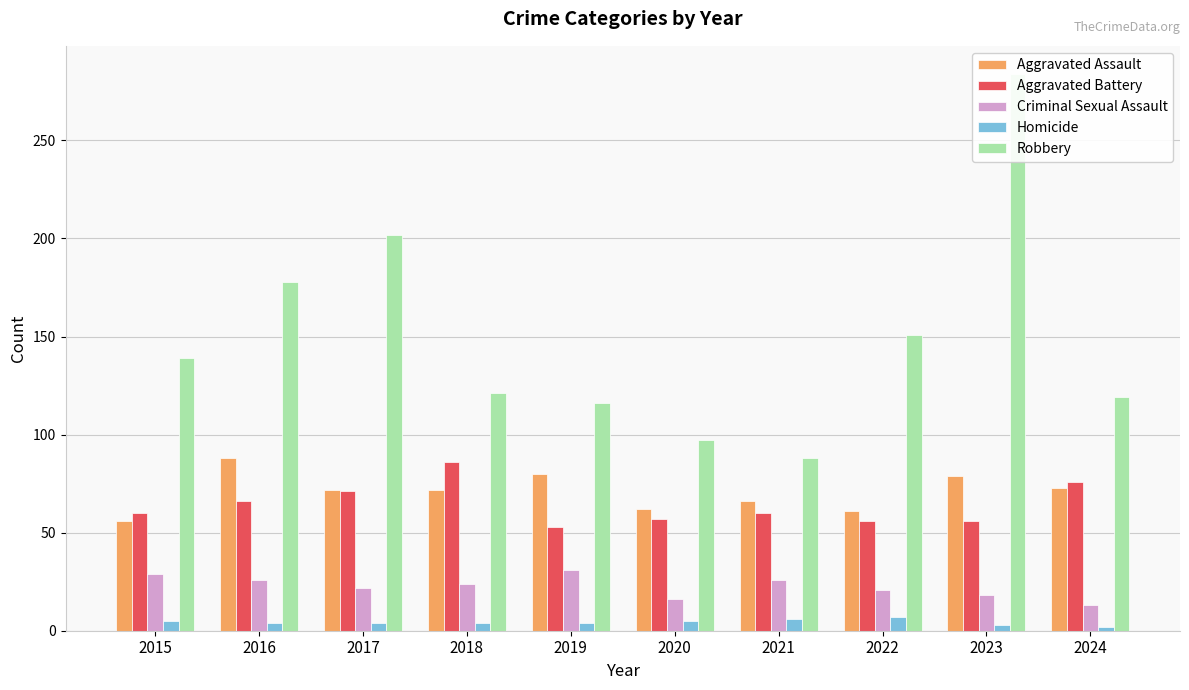

Reading left to right, list all the values displayed in this chart.

Aggravated Assault: 56	88	72	72	80	62	66	61	79	73
Aggravated Battery: 60	66	71	86	53	57	60	56	56	76
Criminal Sexual Assault: 29	26	22	24	31	16	26	21	18	13
Homicide: 5	4	4	4	4	5	6	7	3	2
Robbery: 139	178	202	121	116	97	88	151	284	119